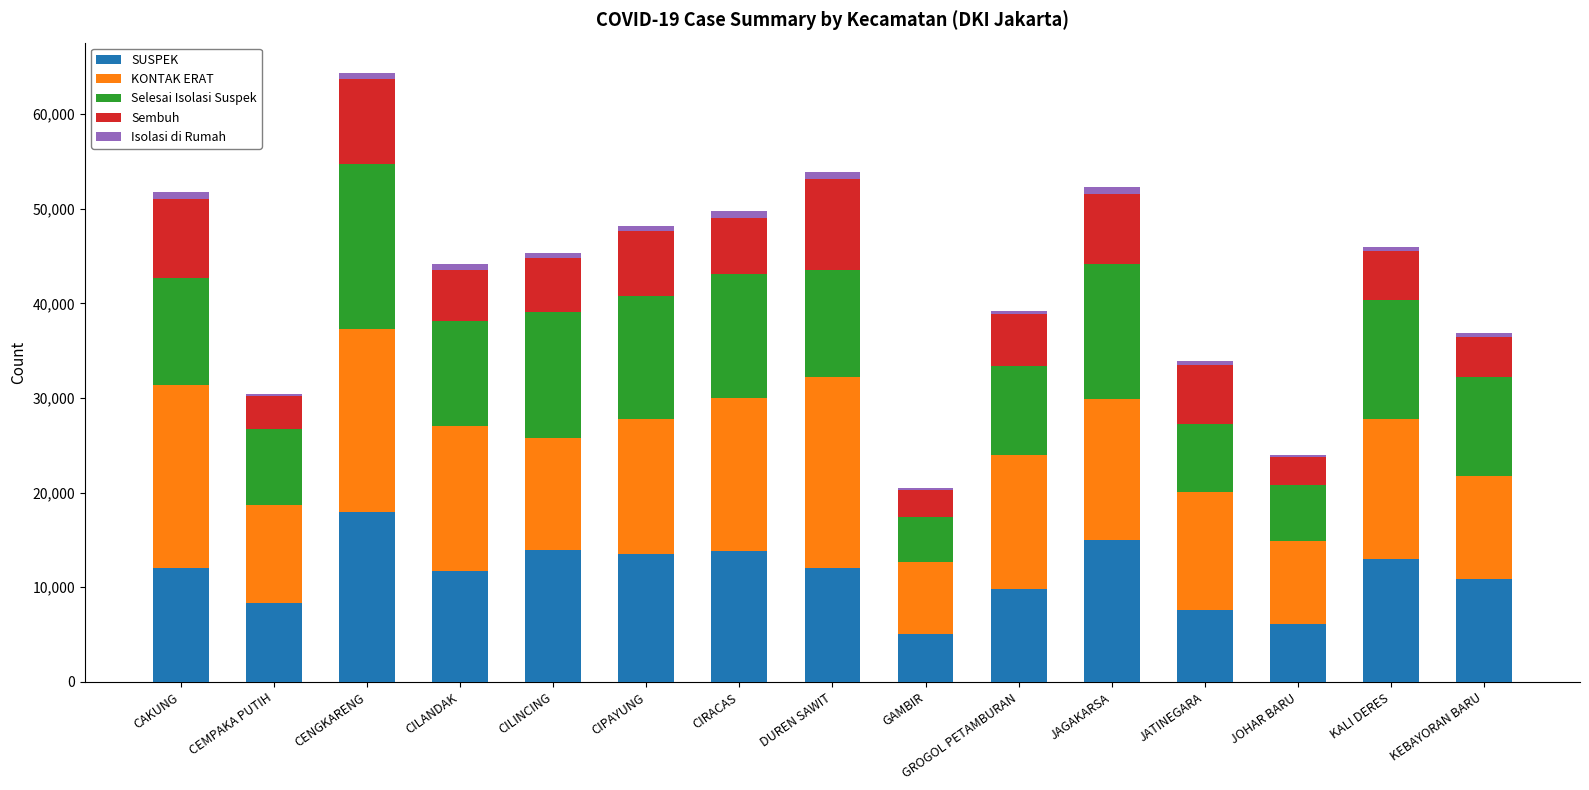

At which category is the sum across all series the highest?

CENGKARENG